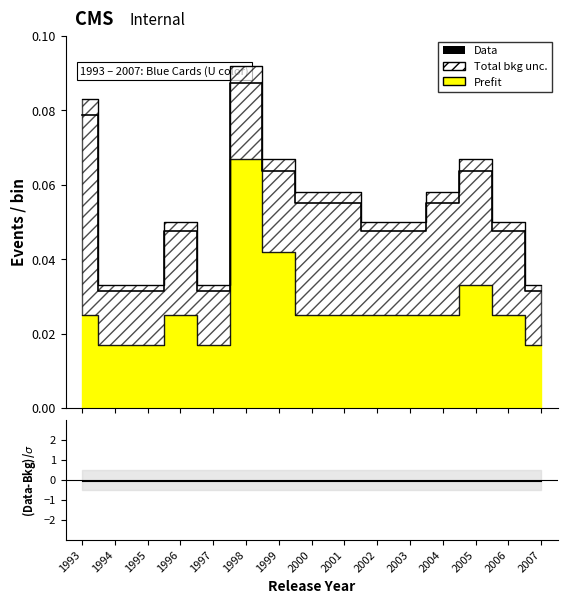

Where is the first local minimum?

1997